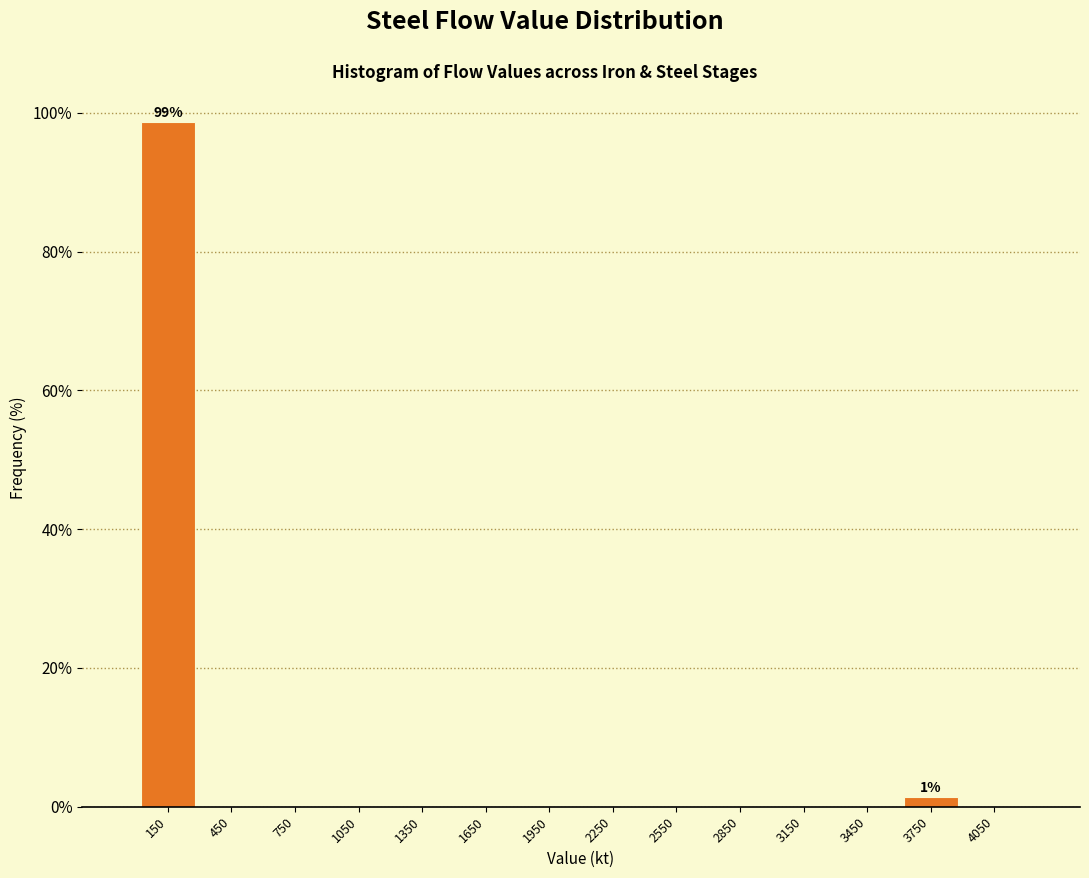

Over which range of the x-axis is the bar tallest?

0 to 300